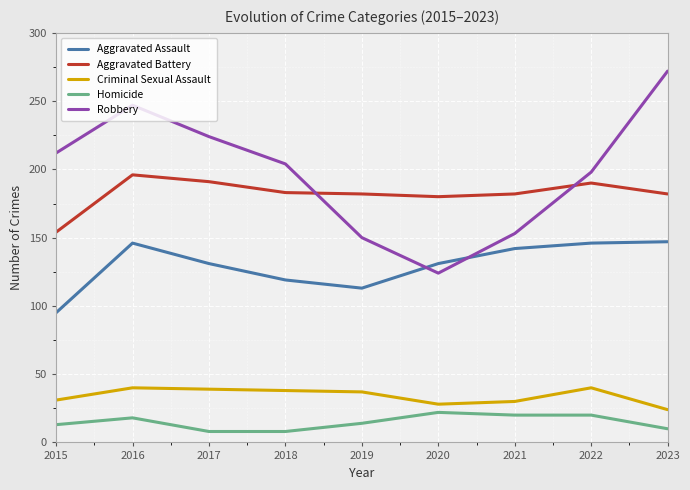

Does the chart have visible grid lines?

Yes